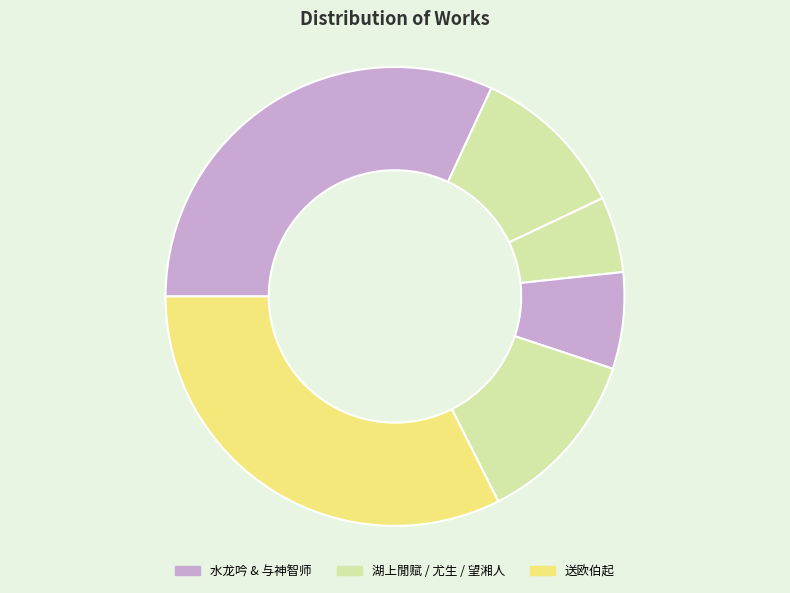

How many segments does this pie chart have?

6